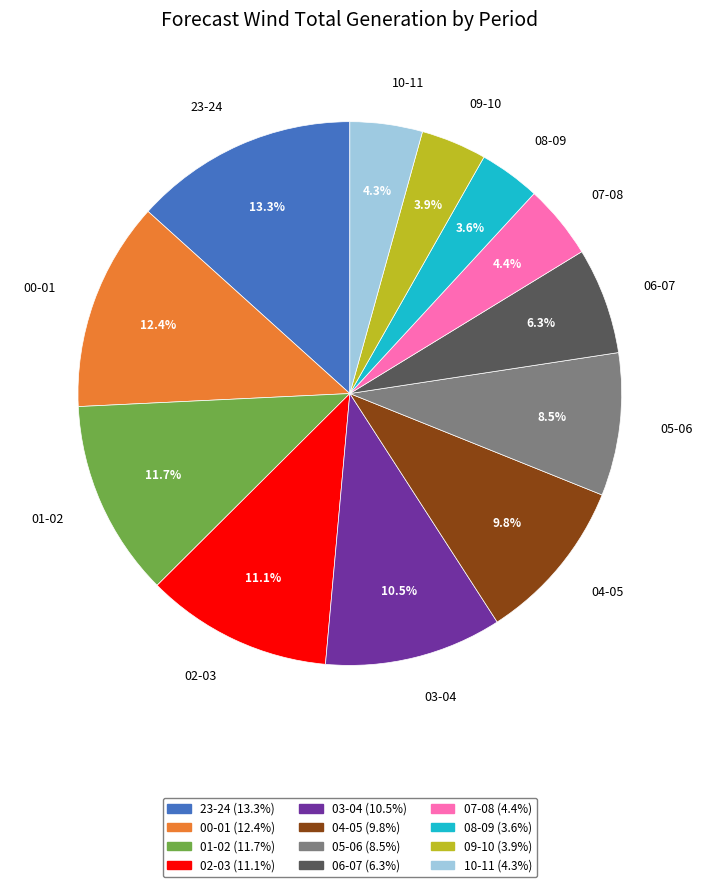

True or false: 03-04 accounts for 20% of the total.

False